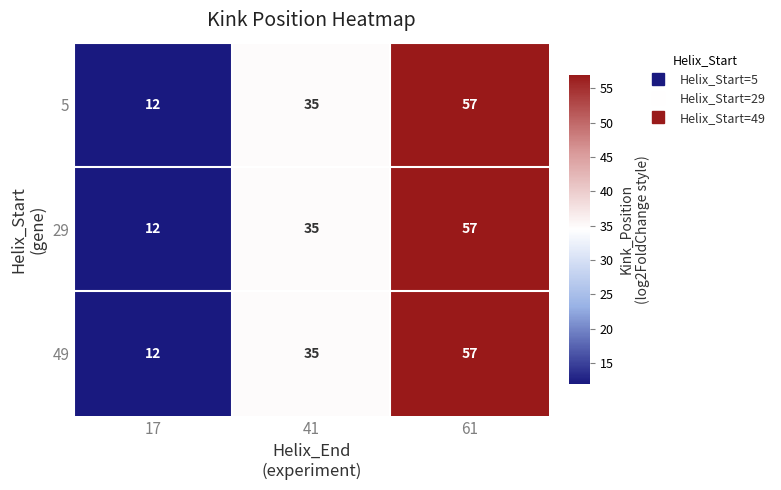

How many series are shown in this chart?

3